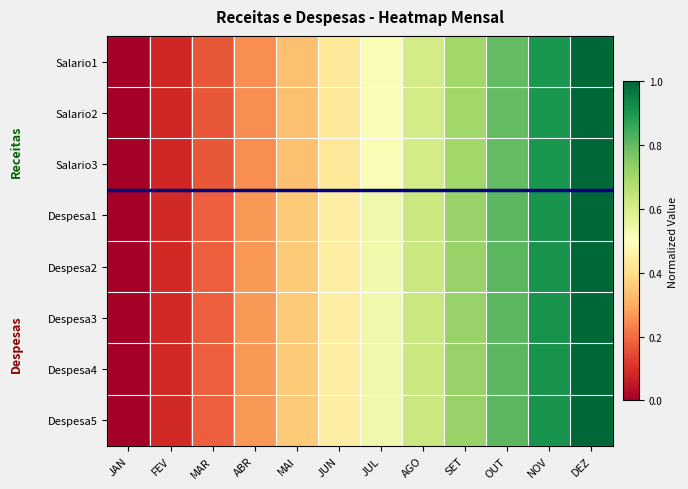

Reading right to left, what are all the values shown in this chart?

Salario1: DEZ=1.0	NOV=0.9	OUT=0.8	SET=0.7	AGO=0.6	JUL=0.5	JUN=0.4	MAI=0.3	ABR=0.3	MAR=0.2	FEV=0.1	JAN=0.0
Salario2: DEZ=1.0	NOV=0.9	OUT=0.8	SET=0.7	AGO=0.6	JUL=0.5	JUN=0.4	MAI=0.3	ABR=0.3	MAR=0.2	FEV=0.1	JAN=0.0
Salario3: DEZ=1.0	NOV=0.9	OUT=0.8	SET=0.7	AGO=0.6	JUL=0.5	JUN=0.4	MAI=0.3	ABR=0.3	MAR=0.2	FEV=0.1	JAN=0.0
Despesa1: DEZ=1.0	NOV=0.9	OUT=0.8	SET=0.7	AGO=0.6	JUL=0.5	JUN=0.4	MAI=0.4	ABR=0.3	MAR=0.2	FEV=0.1	JAN=0.0
Despesa2: DEZ=1.0	NOV=0.9	OUT=0.8	SET=0.7	AGO=0.6	JUL=0.5	JUN=0.4	MAI=0.4	ABR=0.3	MAR=0.2	FEV=0.1	JAN=0.0
Despesa3: DEZ=1.0	NOV=0.9	OUT=0.8	SET=0.7	AGO=0.6	JUL=0.5	JUN=0.4	MAI=0.4	ABR=0.3	MAR=0.2	FEV=0.1	JAN=0.0
Despesa4: DEZ=1.0	NOV=0.9	OUT=0.8	SET=0.7	AGO=0.6	JUL=0.5	JUN=0.4	MAI=0.4	ABR=0.3	MAR=0.2	FEV=0.1	JAN=0.0
Despesa5: DEZ=1.0	NOV=0.9	OUT=0.8	SET=0.7	AGO=0.6	JUL=0.5	JUN=0.4	MAI=0.4	ABR=0.3	MAR=0.2	FEV=0.1	JAN=0.0